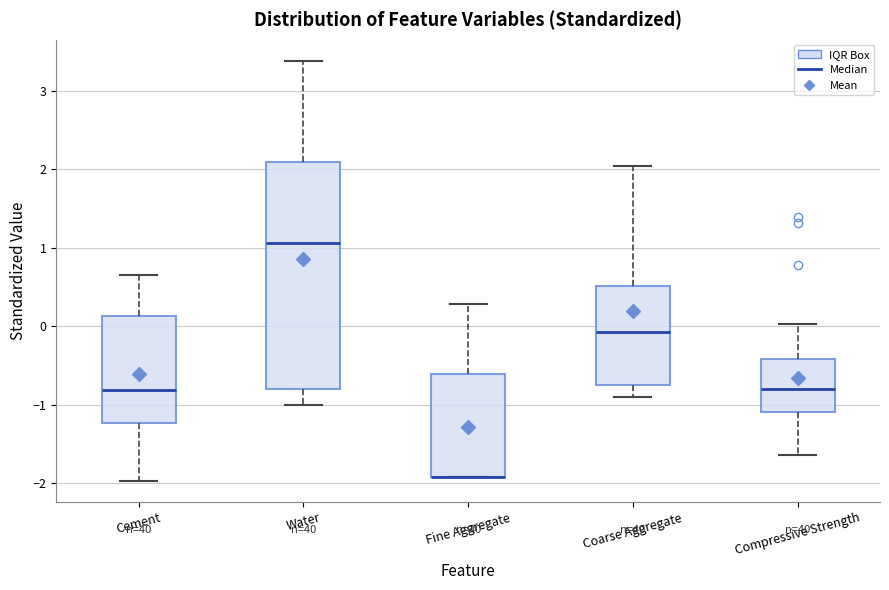

Reading left to right, read every box against the y-axis: the position of its median line, the range the box covers, and the ends of its whiskers. The values are not printed on the chart, so give them approximately, as read against the axis.

Cement: median -0.8, box -1.2 to 0.1, whiskers -2.0 to 0.7
Water: median 1.1, box -0.8 to 2.1, whiskers -1.0 to 3.4
Fine Aggregate: median -1.9 (drawn on the box's lower edge), box -1.9 to -0.6, whiskers -1.9 to 0.3
Coarse Aggregate: median -0.1, box -0.8 to 0.5, whiskers -0.9 to 2.0
Compressive Strength: median -0.8, box -1.1 to -0.4, whiskers -1.6 to 0.0